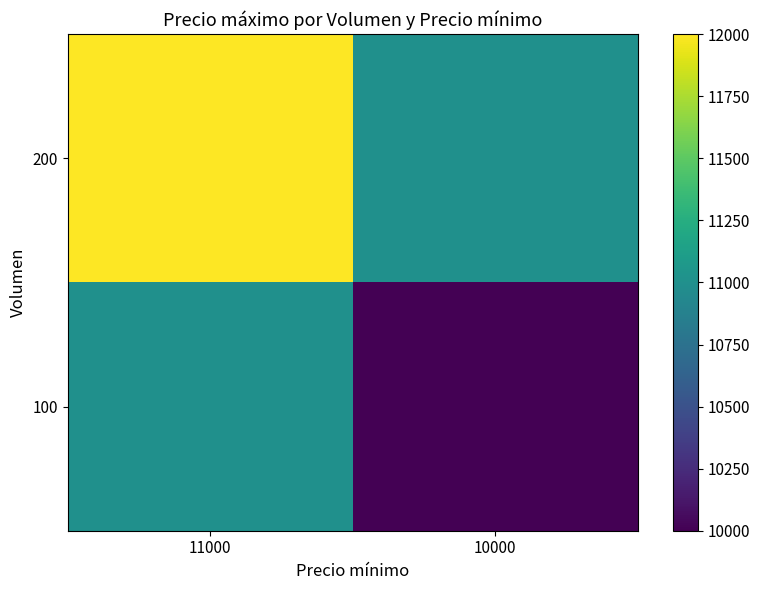

Which series has the widest spread of values?

200